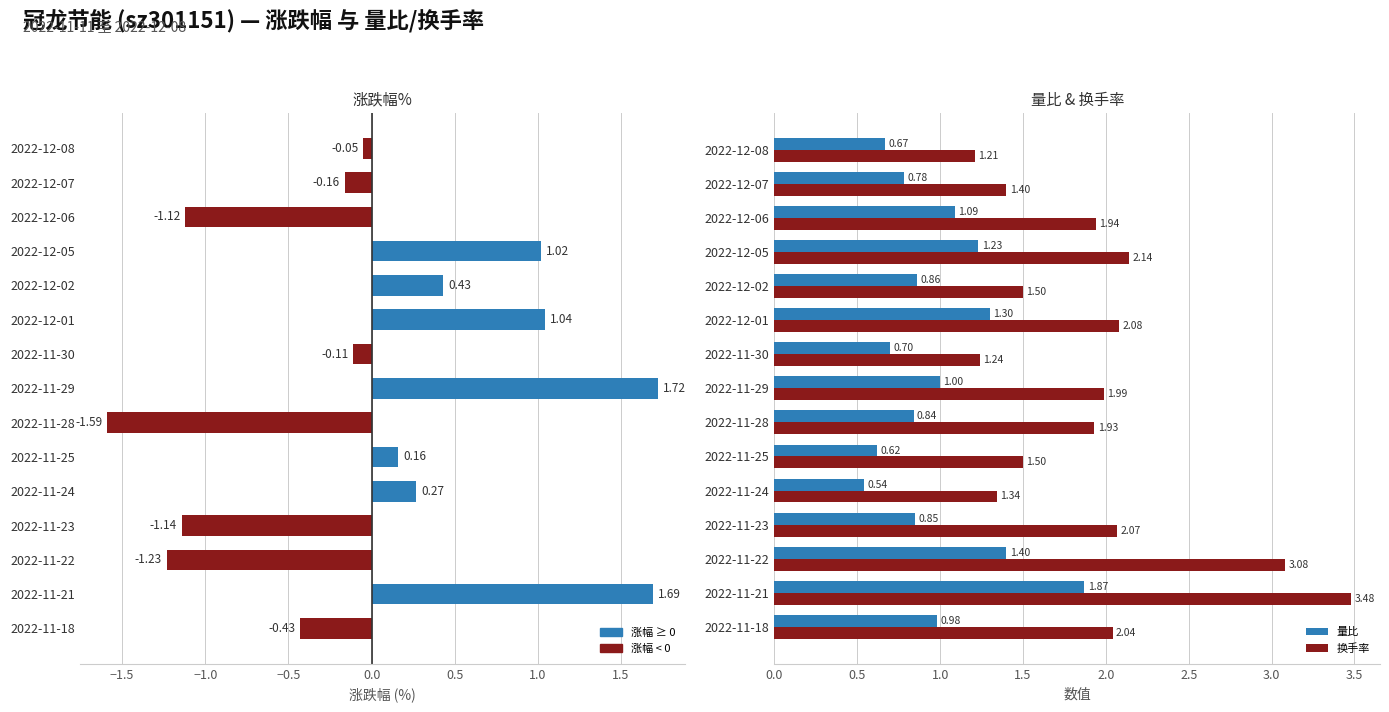

What is the value of the 量比 bar at the 10th from the left?

1.3